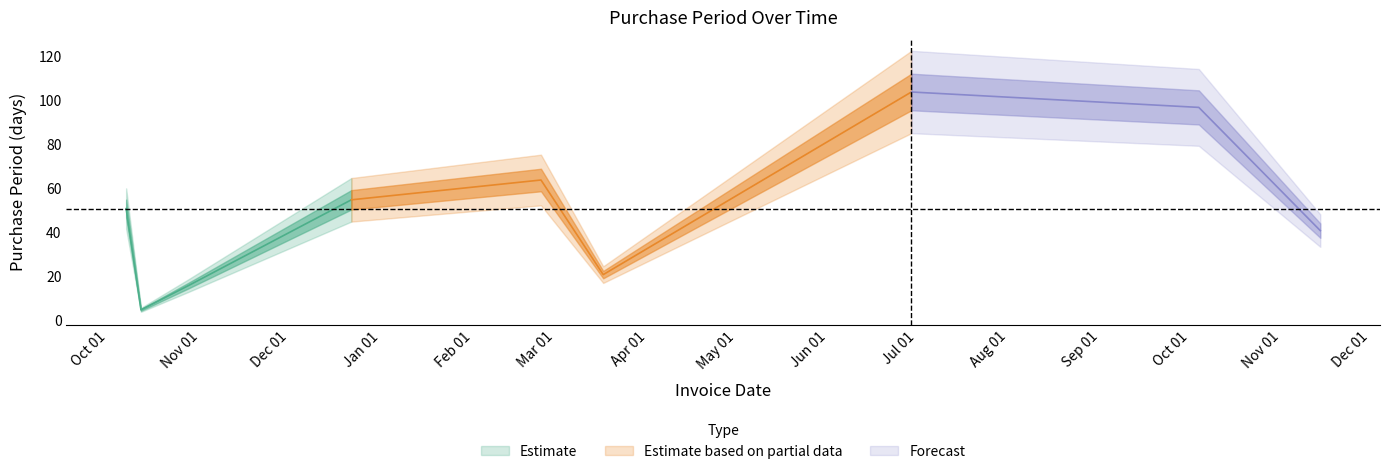

How many points are lower than both their immediate neighbors (excluding endpoints)?

2